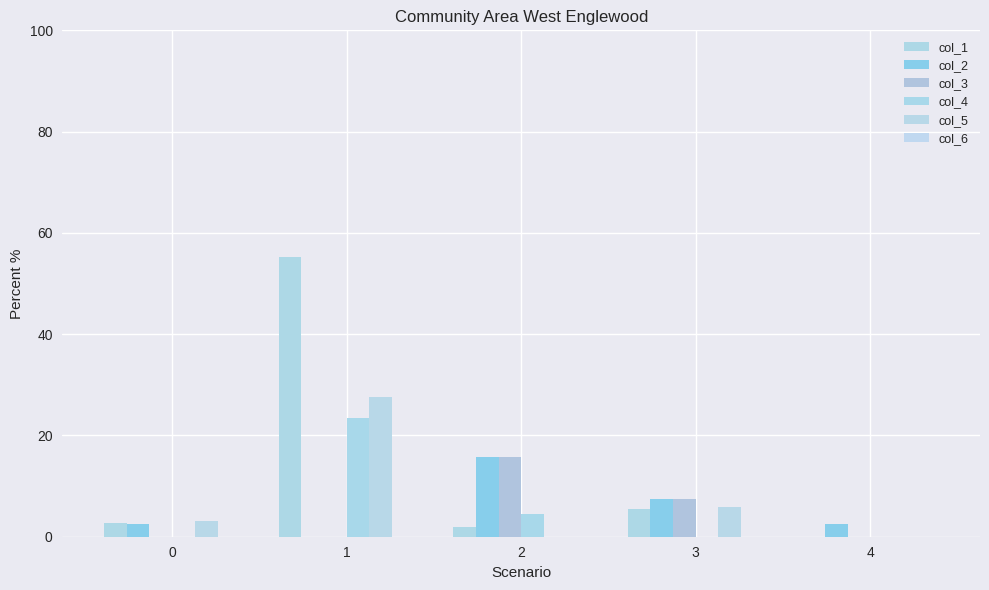

Are the bars horizontal?

No